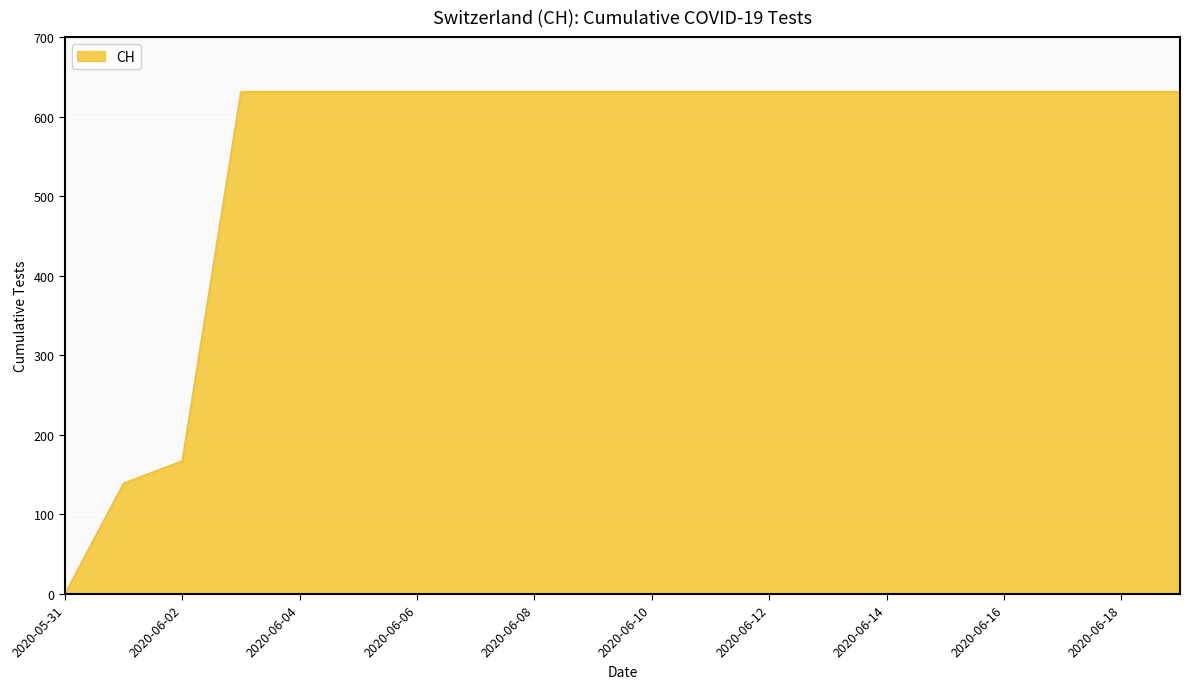

What is the maximum value shown in the chart?

631